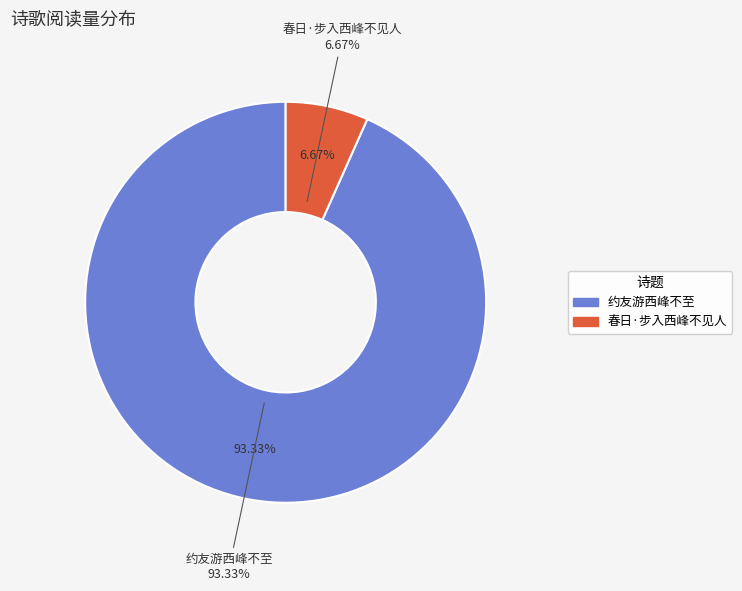

The 春日·步入西峰不见人 slice represents 7% of the pie. True or false?

True